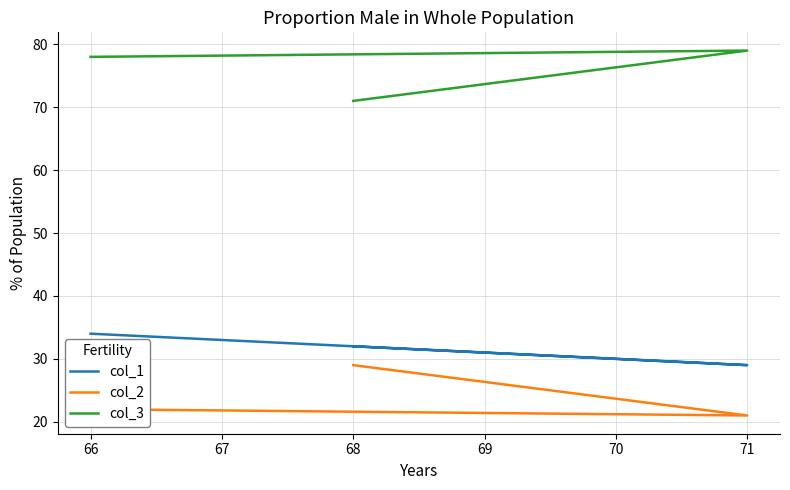

What is the difference between the highest and lowest values at 68?

42